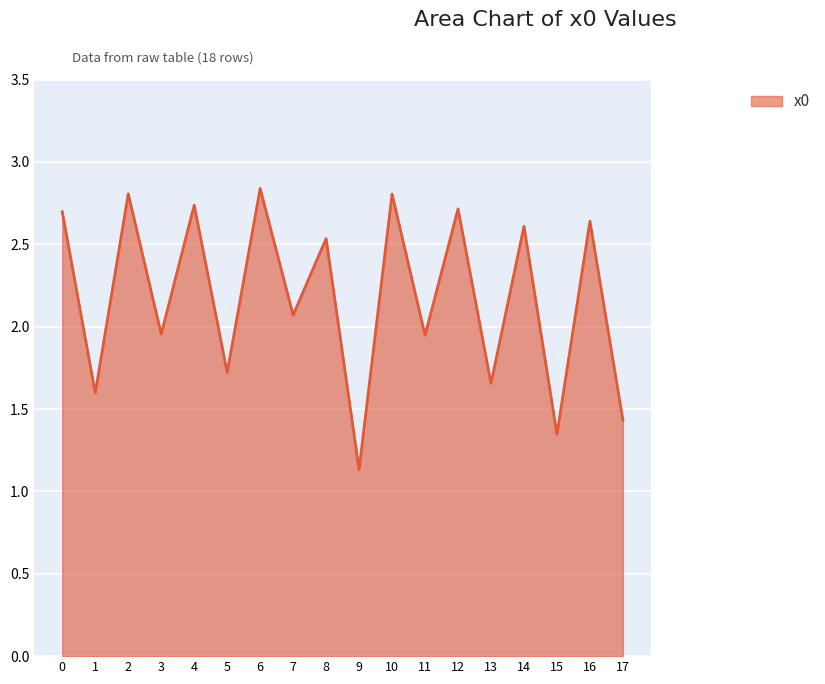

What is the difference between the second highest and second lowest values?

1.5